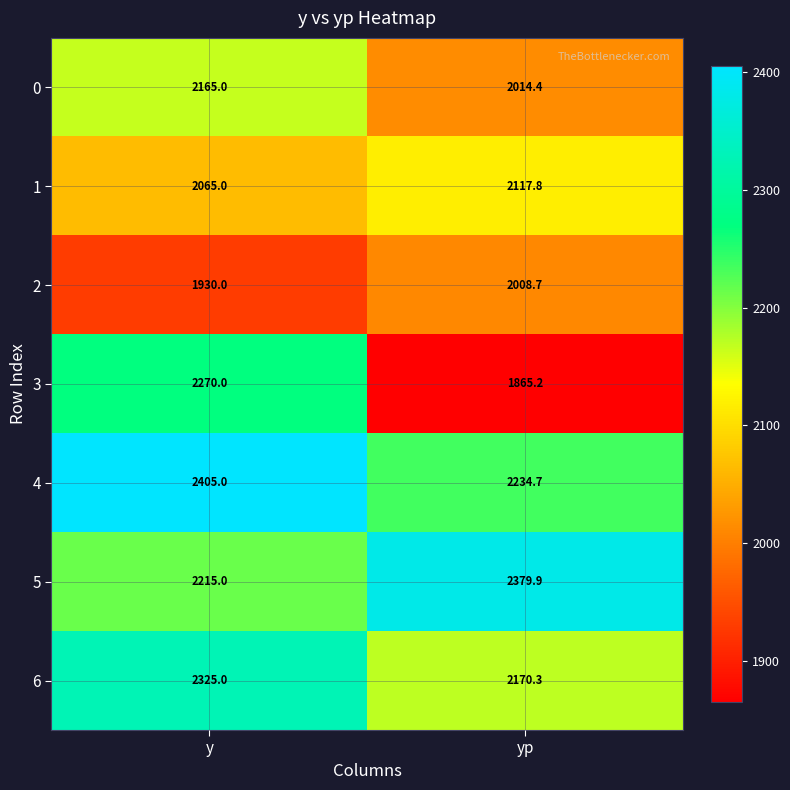

Which category has the lowest value in the 4 series?

yp